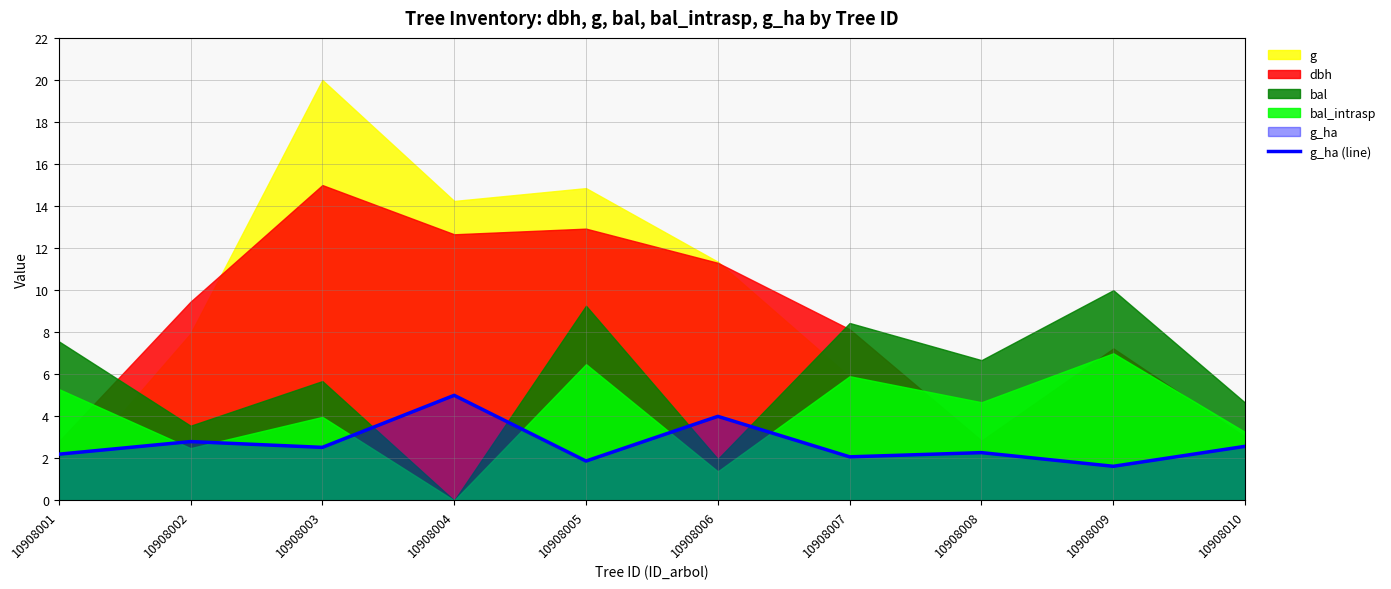

How many data points does each series have?

10